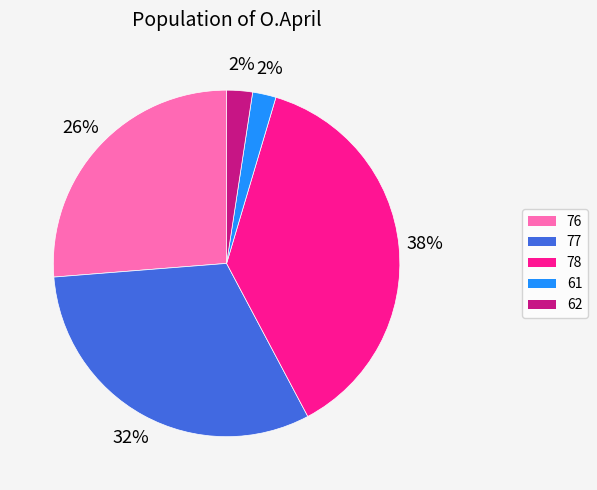

Count the number of slices in the pie.

5